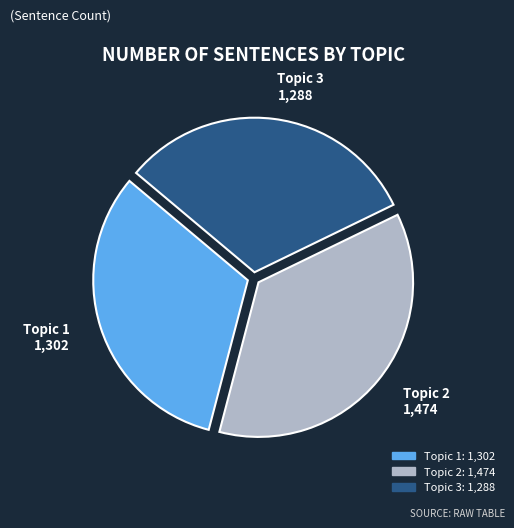

Do Topic 1 and Topic 2 together represent more than half of the pie?

Yes